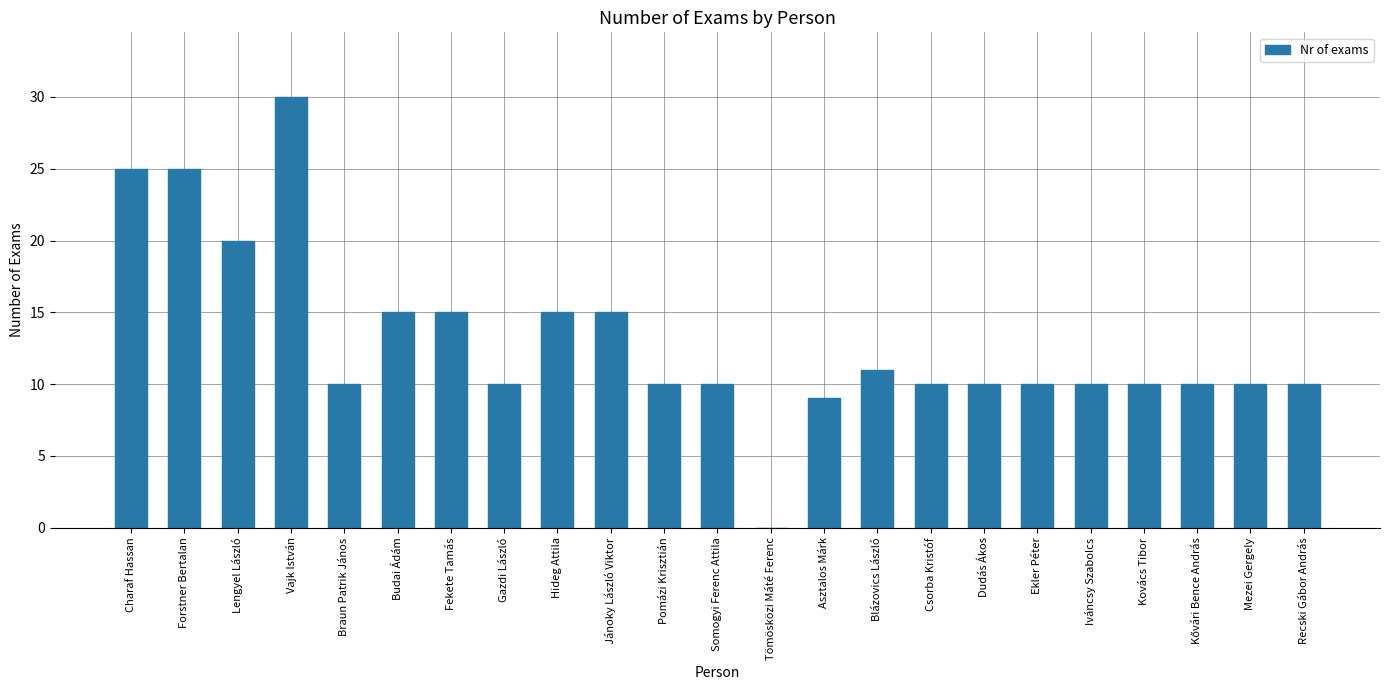

What is the change in value from Somogyi Ferenc Attila to Blázovics László?

+1